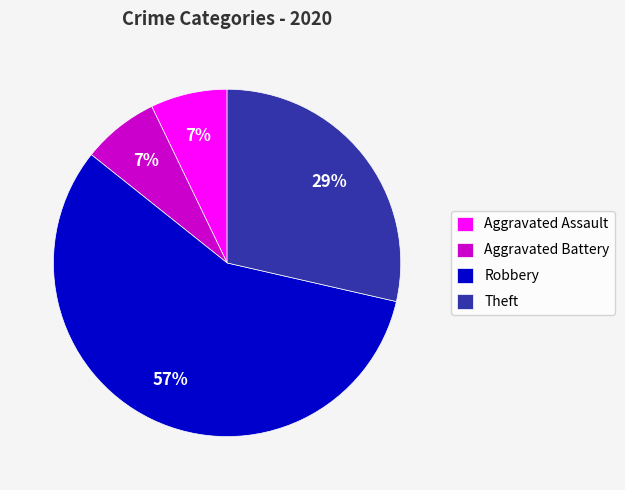

What is the ratio of the value at Robbery to the value at Theft?

2.0